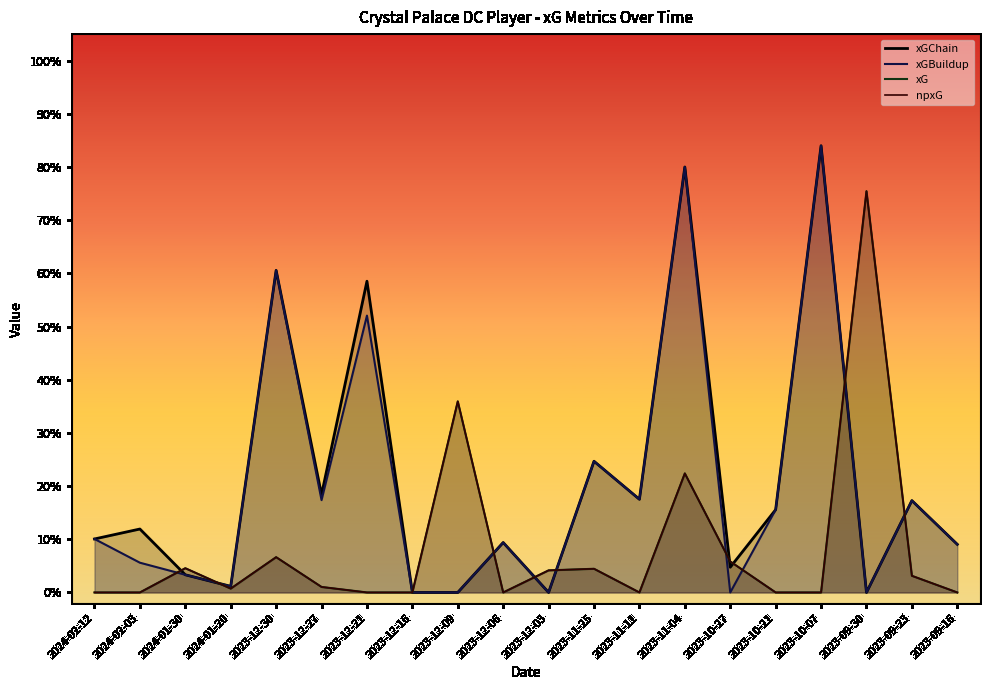

Reading left to right, what are all the values shown in this chart?

xG: 2024-02-12=0.0	2024-02-03=0.0	2024-01-30=0.0	2024-01-20=0.0	2023-12-30=0.1	2023-12-27=0.0	2023-12-21=0.0	2023-12-16=0.0	2023-12-09=0.4	2023-12-06=0.0	2023-12-03=0.0	2023-11-25=0.0	2023-11-11=0.0	2023-11-04=0.2	2023-10-27=0.1	2023-10-21=0.0	2023-10-07=0.0	2023-09-30=0.8	2023-09-23=0.0	2023-09-16=0.0
npxG: 2024-02-12=0.0	2024-02-03=0.0	2024-01-30=0.0	2024-01-20=0.0	2023-12-30=0.1	2023-12-27=0.0	2023-12-21=0.0	2023-12-16=0.0	2023-12-09=0.4	2023-12-06=0.0	2023-12-03=0.0	2023-11-25=0.0	2023-11-11=0.0	2023-11-04=0.2	2023-10-27=0.1	2023-10-21=0.0	2023-10-07=0.0	2023-09-30=0.8	2023-09-23=0.0	2023-09-16=0.0
xGChain: 2024-02-12=0.1	2024-02-03=0.1	2024-01-30=0.0	2024-01-20=0.0	2023-12-30=0.6	2023-12-27=0.2	2023-12-21=0.6	2023-12-16=0.0	2023-12-09=0.0	2023-12-06=0.1	2023-12-03=0.0	2023-11-25=0.2	2023-11-11=0.2	2023-11-04=0.8	2023-10-27=0.0	2023-10-21=0.2	2023-10-07=0.8	2023-09-30=0.0	2023-09-23=0.2	2023-09-16=0.1
xGBuildup: 2024-02-12=0.1	2024-02-03=0.1	2024-01-30=0.0	2024-01-20=0.0	2023-12-30=0.6	2023-12-27=0.2	2023-12-21=0.5	2023-12-16=0.0	2023-12-09=0.0	2023-12-06=0.1	2023-12-03=0.0	2023-11-25=0.2	2023-11-11=0.2	2023-11-04=0.8	2023-10-27=0.0	2023-10-21=0.2	2023-10-07=0.8	2023-09-30=0.0	2023-09-23=0.2	2023-09-16=0.1